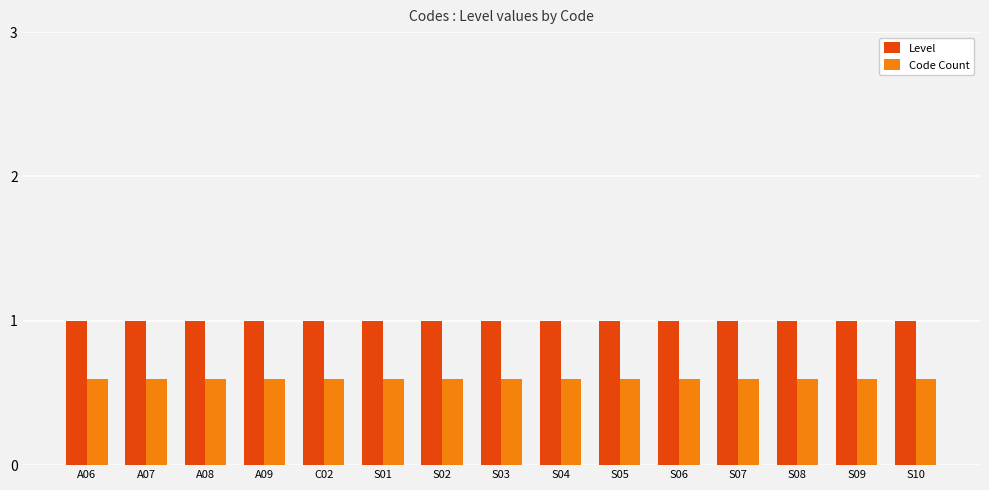

What is the difference between the highest and lowest values at S03?

0.4